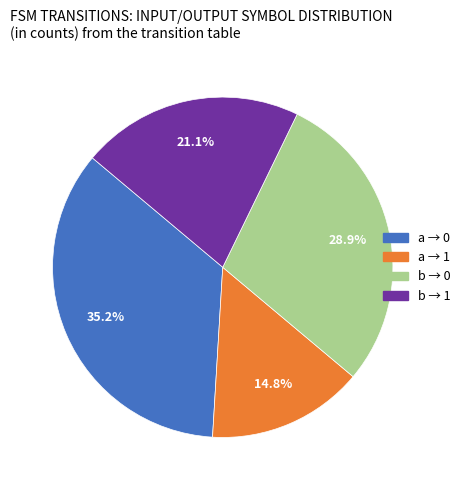

Does any single category account for the majority?

No